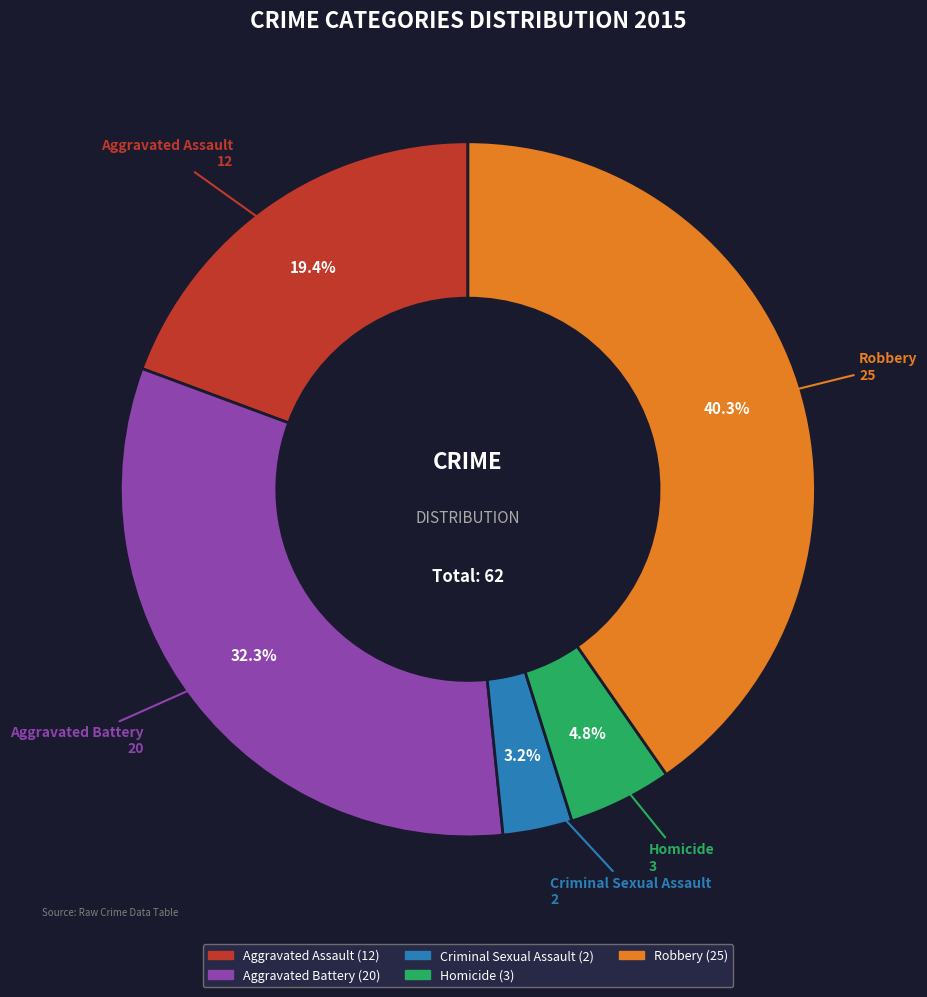

To the nearest percent, what percentage of the pie is Aggravated Battery?

32%